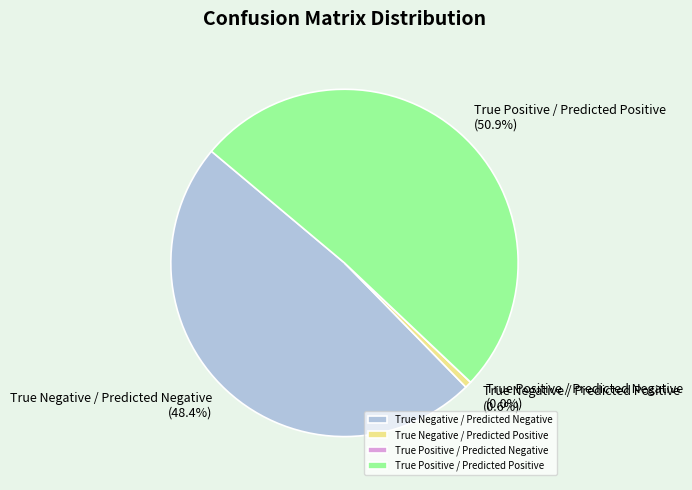

What is the smallest slice in the pie chart?

True Positive / Predicted Negative